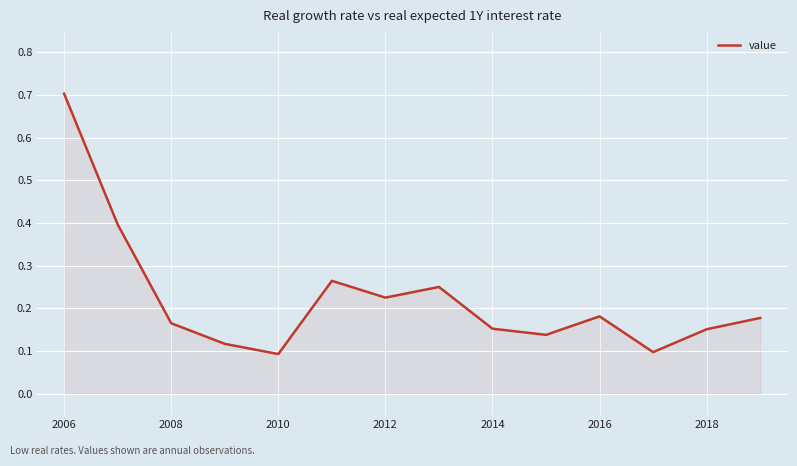

Which label corresponds to the largest value in the chart?

2006